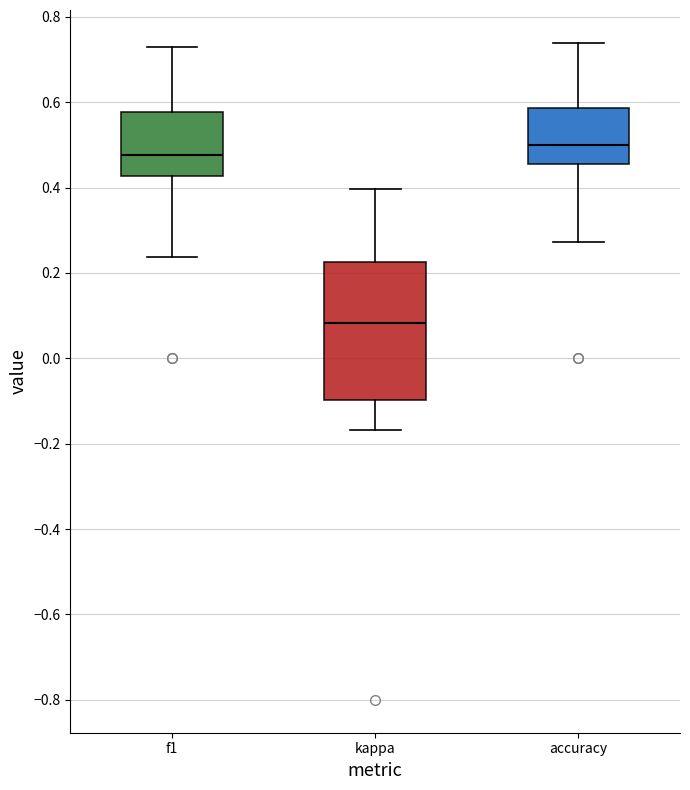

Where does the median line of the box for f1 sit on the y-axis? The values are not printed on the chart, so give them approximately, as read against the axis.

0.48